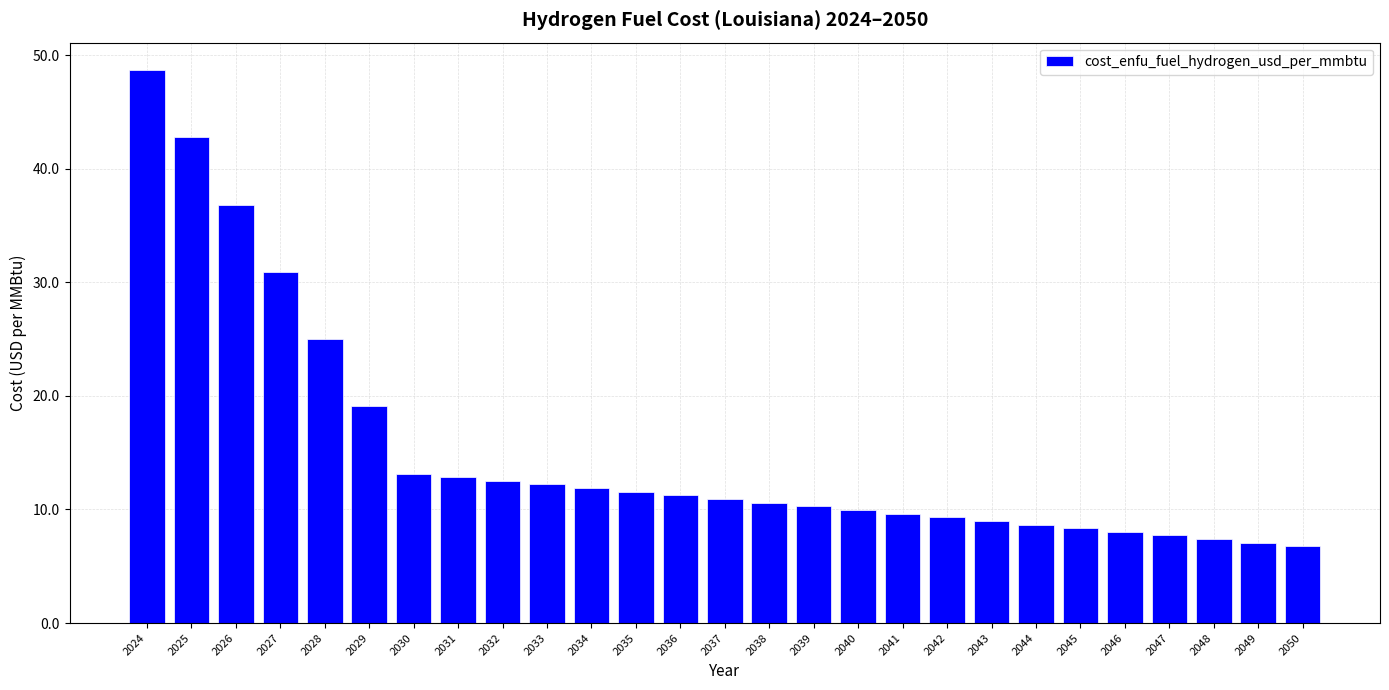

Which category has the highest value across all series?

2024